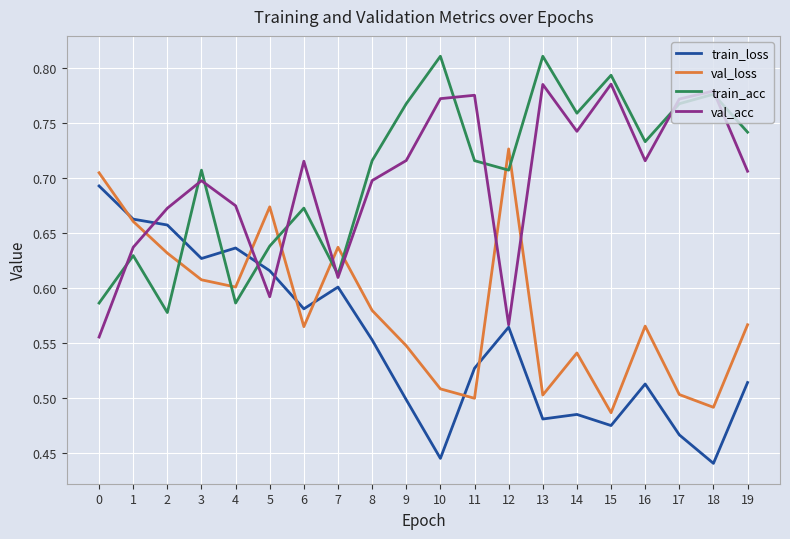

At which category does train_acc reach its first local peak?

1